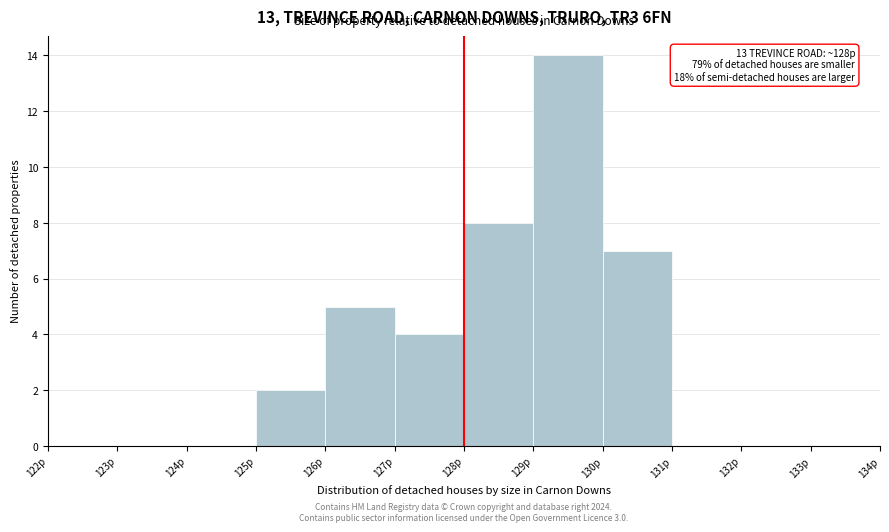

Which range on the x-axis has the tallest bar?

129 to 130